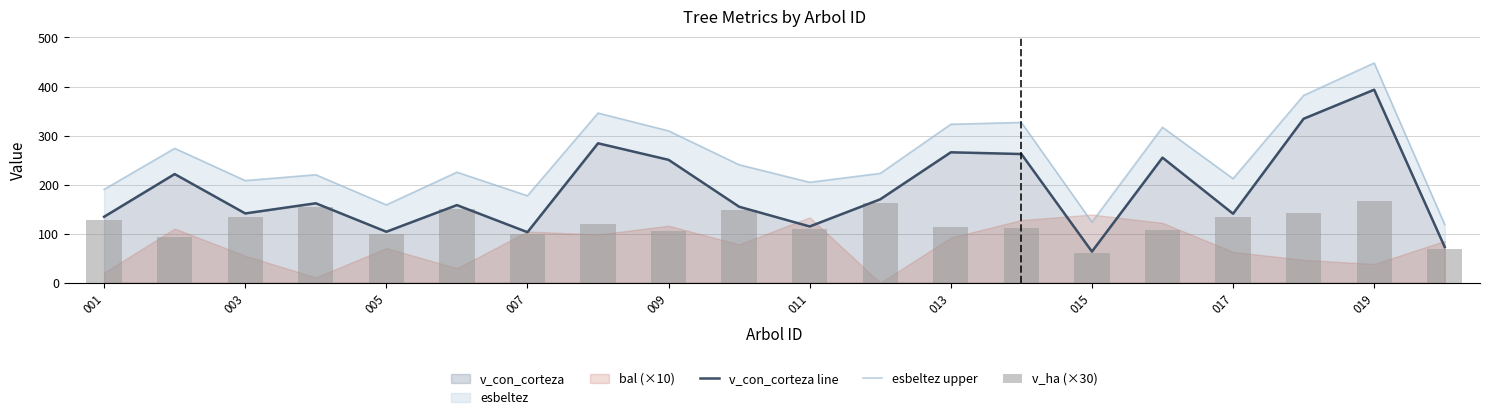

Which category has the highest value in the v_con_corteza series?

019